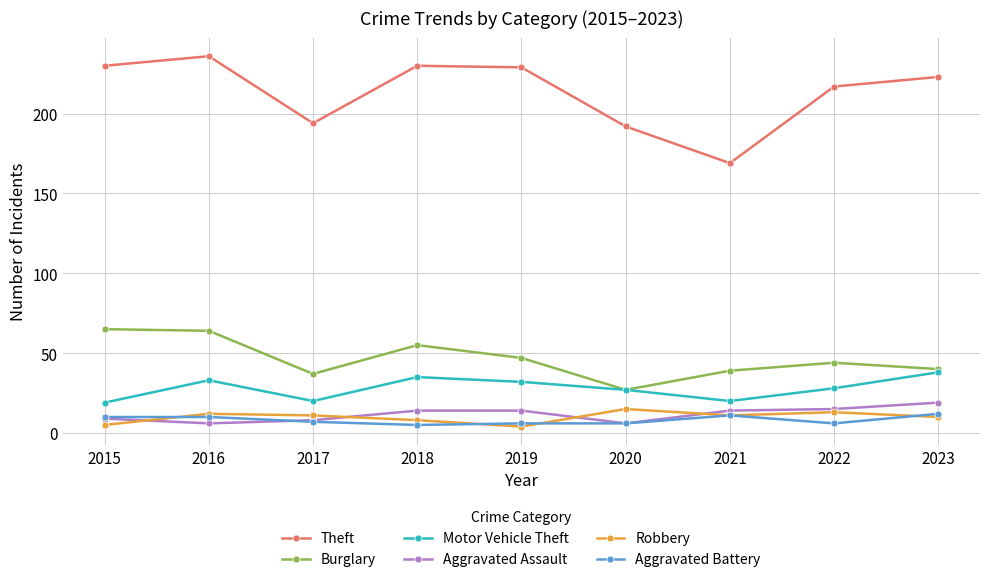

How many series are shown in this chart?

6